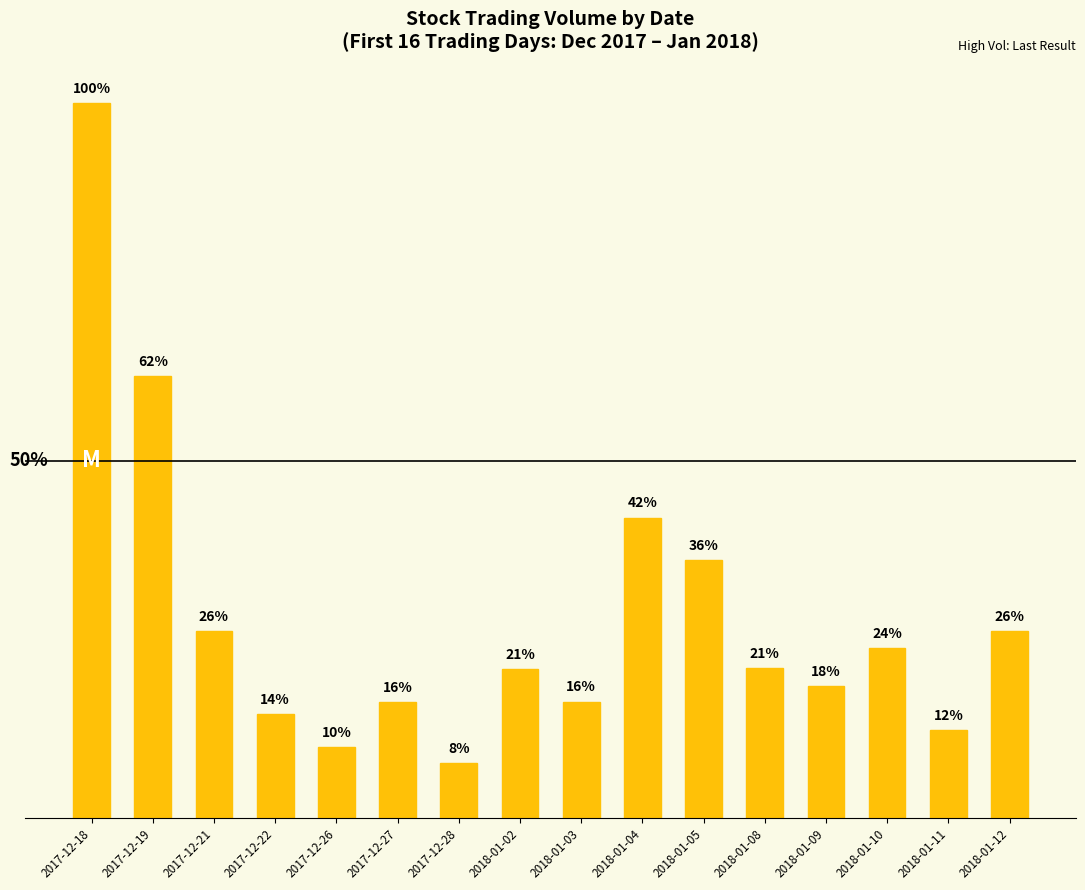

Rank the categories by value from lowest to highest.

2017-12-28, 2017-12-26, 2018-01-11, 2017-12-22, 2017-12-27, 2018-01-03, 2018-01-09, 2018-01-02, 2018-01-08, 2018-01-10, 2018-01-12, 2017-12-21, 2018-01-05, 2018-01-04, 2017-12-19, 2017-12-18